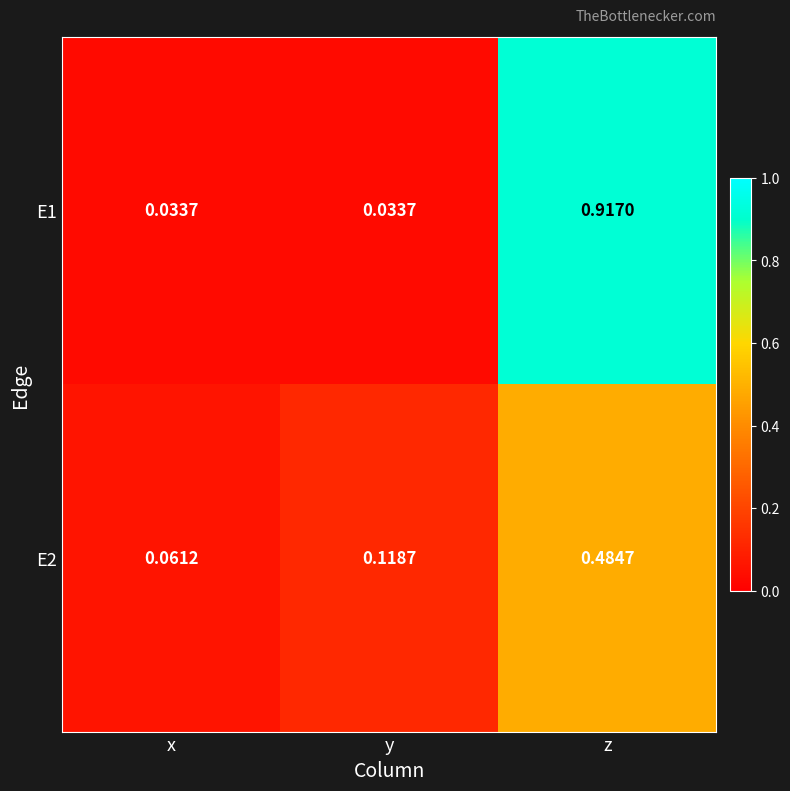

At which category is the sum across all series the highest?

z